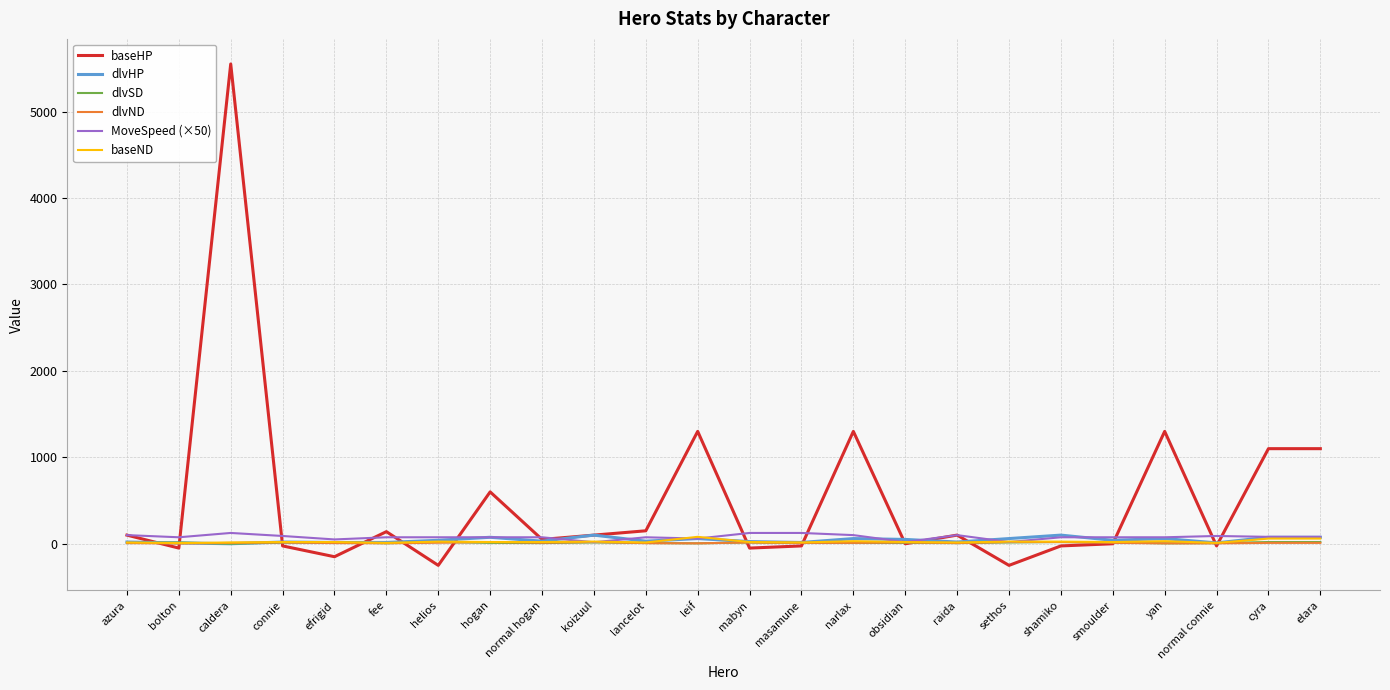

Which series has the largest range (max minus min)?

baseHP